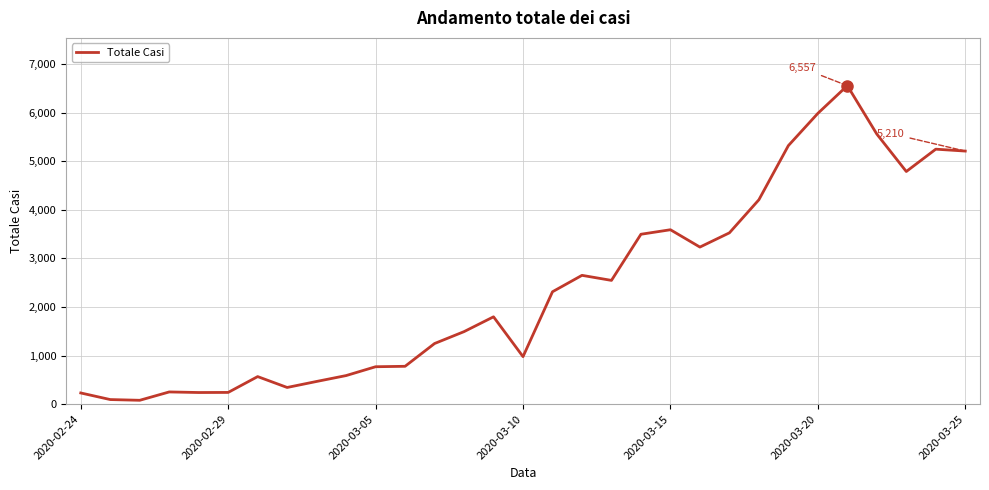

What is the difference between the maximum and minimum values?

6479